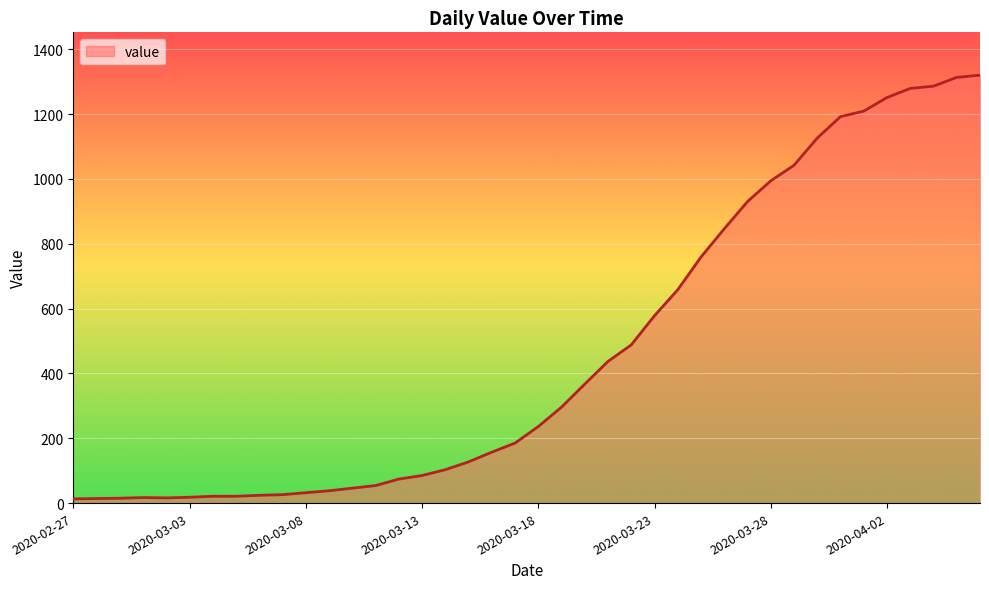

How many lines are shown in the chart?

1